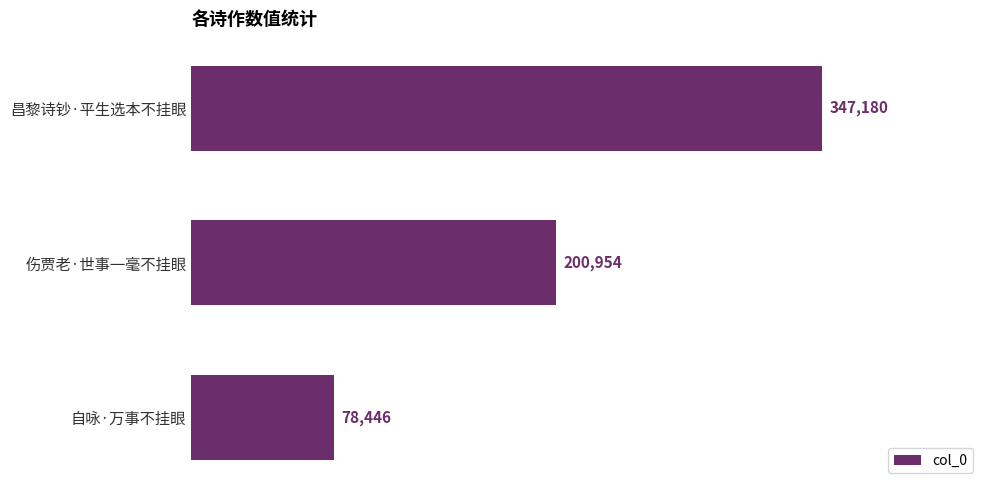

Where is the data nearest to the value 212813?

伤贾老·世事一毫不挂眼